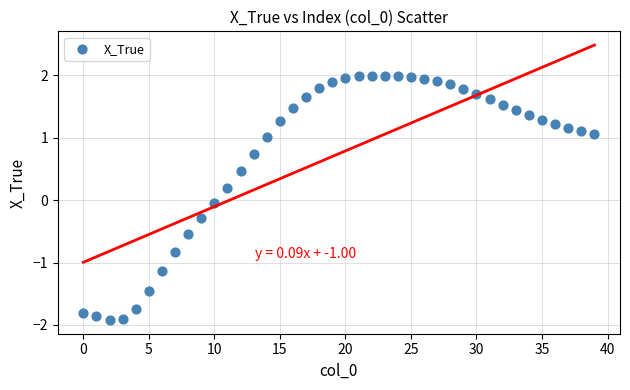

What is the range of Y values (max minus min)?

3.9